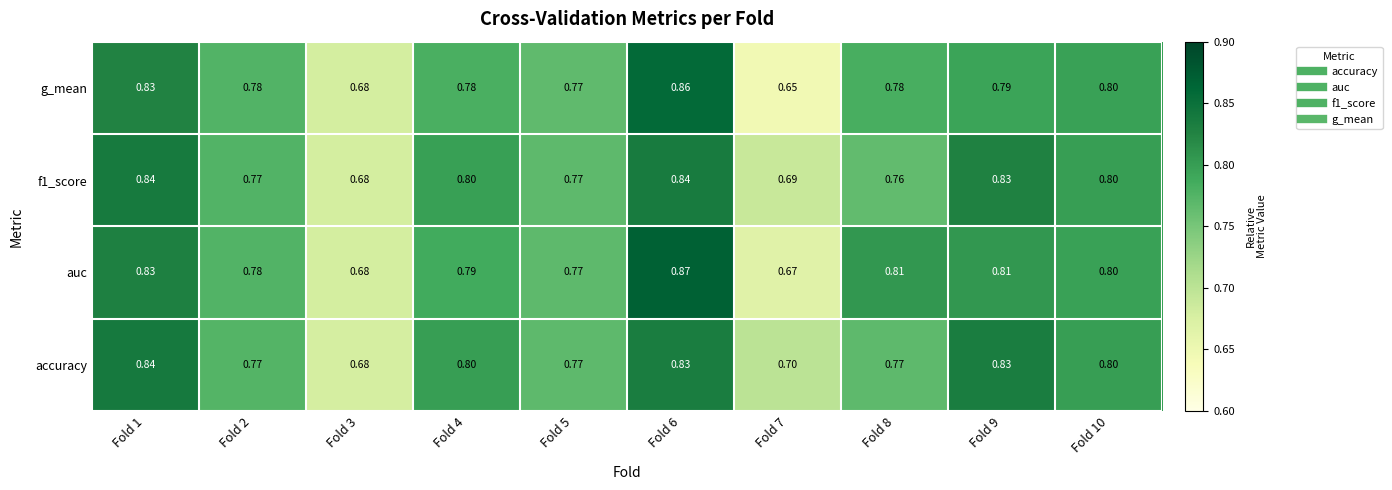

Which series has the largest total across all categories?

auc